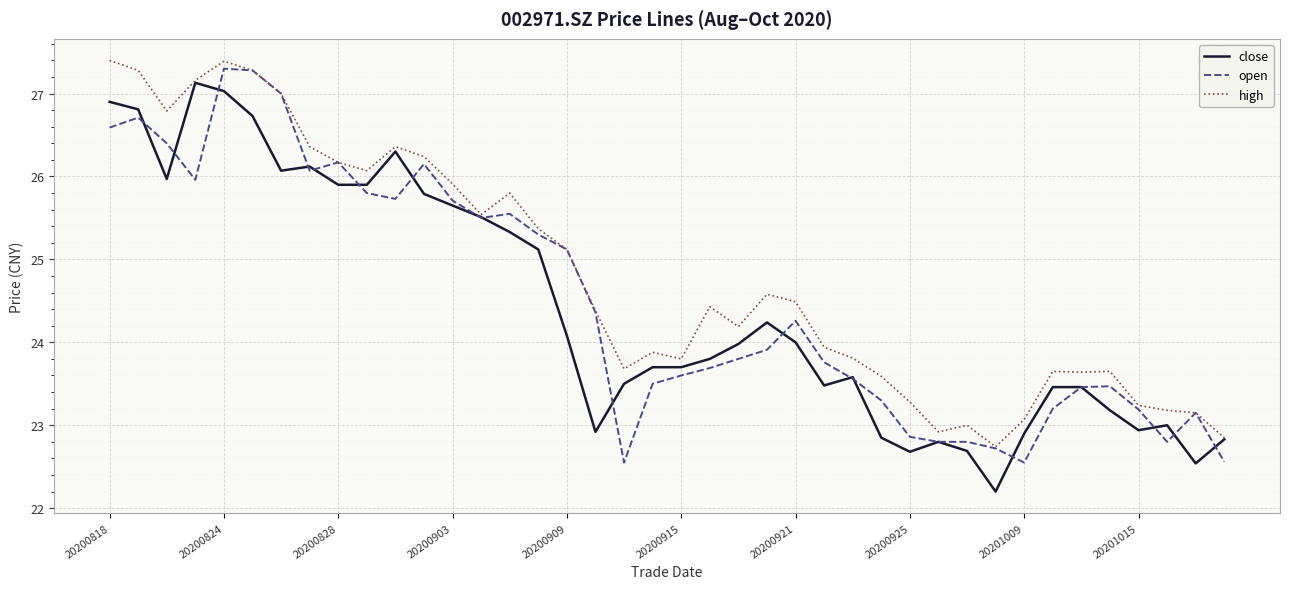

What is the maximum value shown in the chart?

27.4